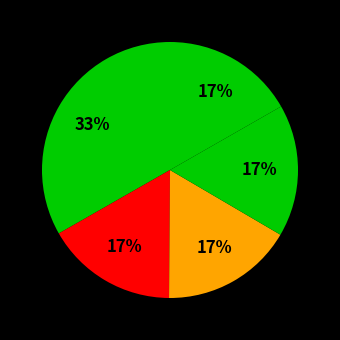

Rank the categories by value from highest to lowest.

CMC DC, Google DC, Amazone DC, FPT DC, VNPT DC